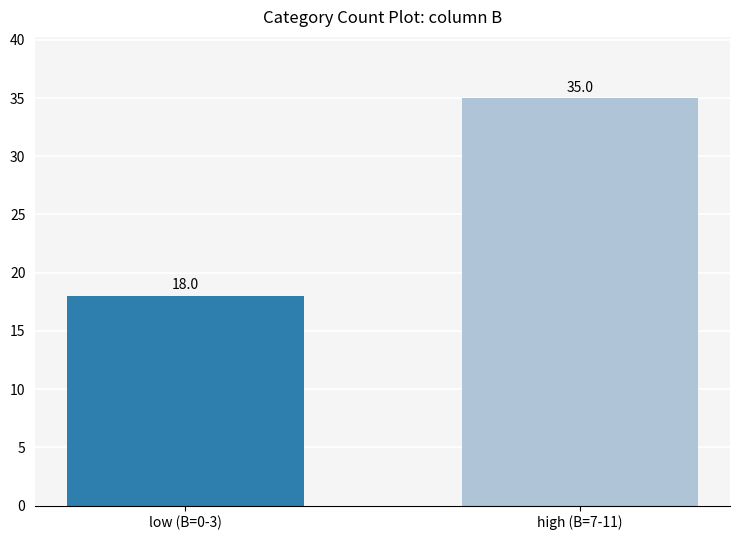

Count the number of data series in this chart.

1